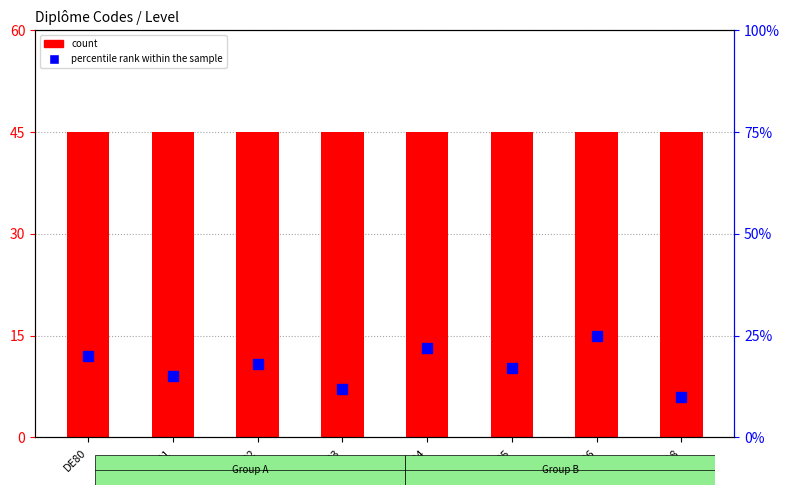

What is the label of the 3rd bar from the right?

DE85